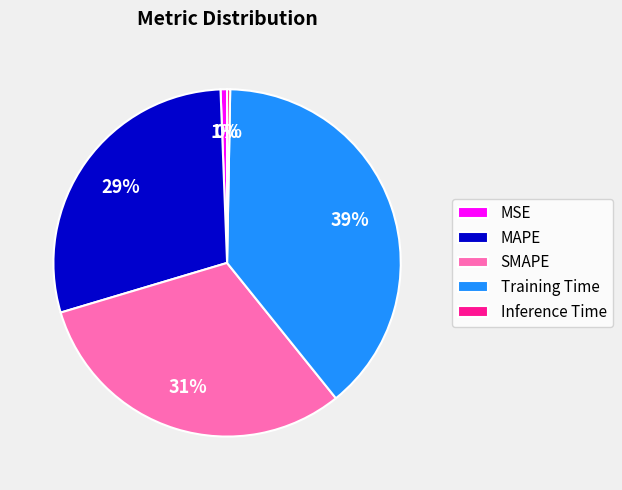

How many segments does this pie chart have?

5